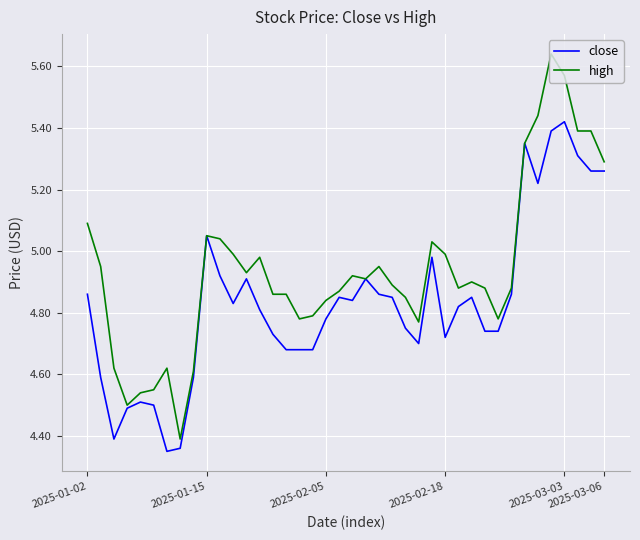

Rank the series by their average value, from highest to lowest.

high, close